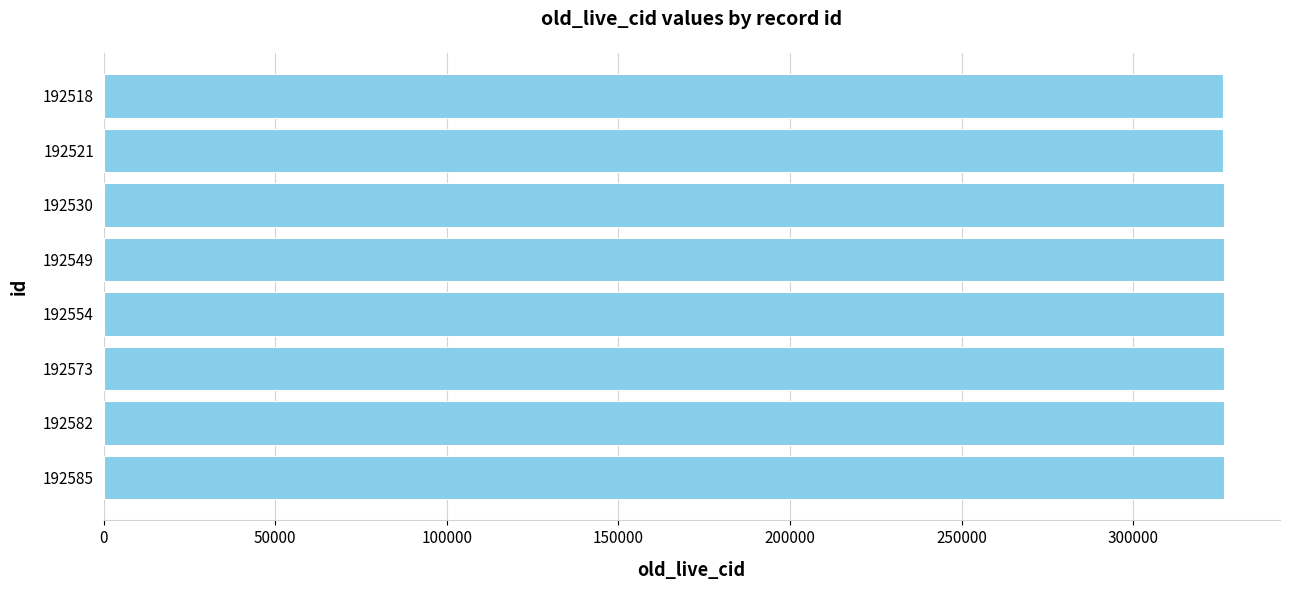

True or false: the data shows 326246 at 192518.

True